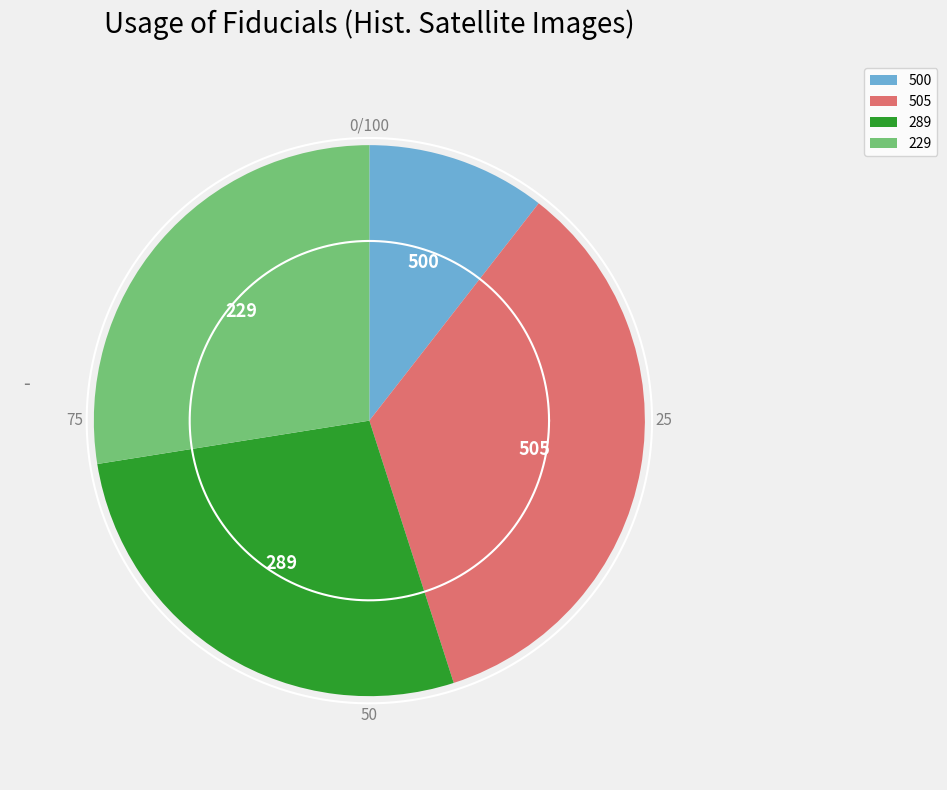

To the nearest percent, what percentage of the pie is 505?

35%